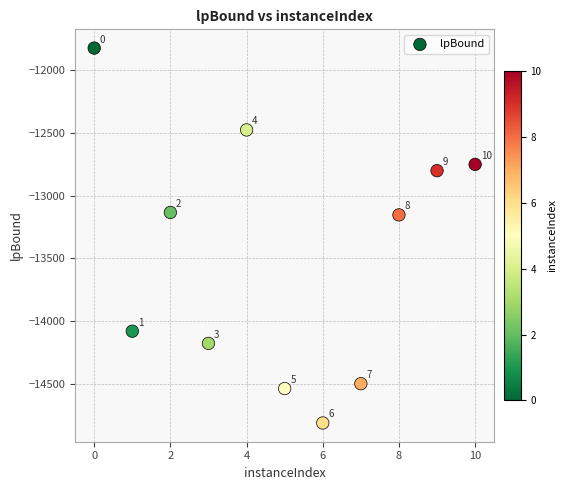

What Y value in the scatter plot is closest to -13318?

-13154.1